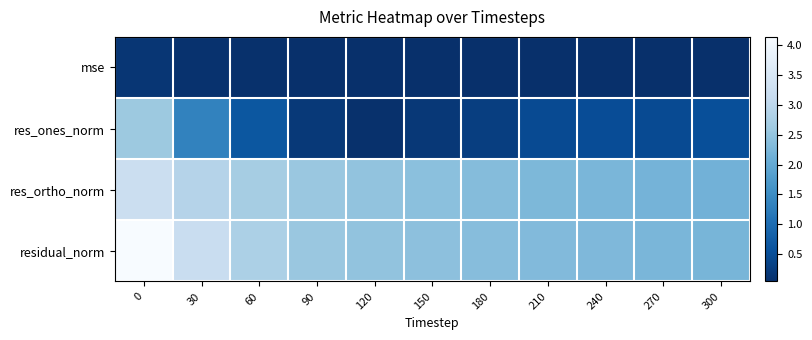

What is the spread (max minus min) of values at 60?

2.7